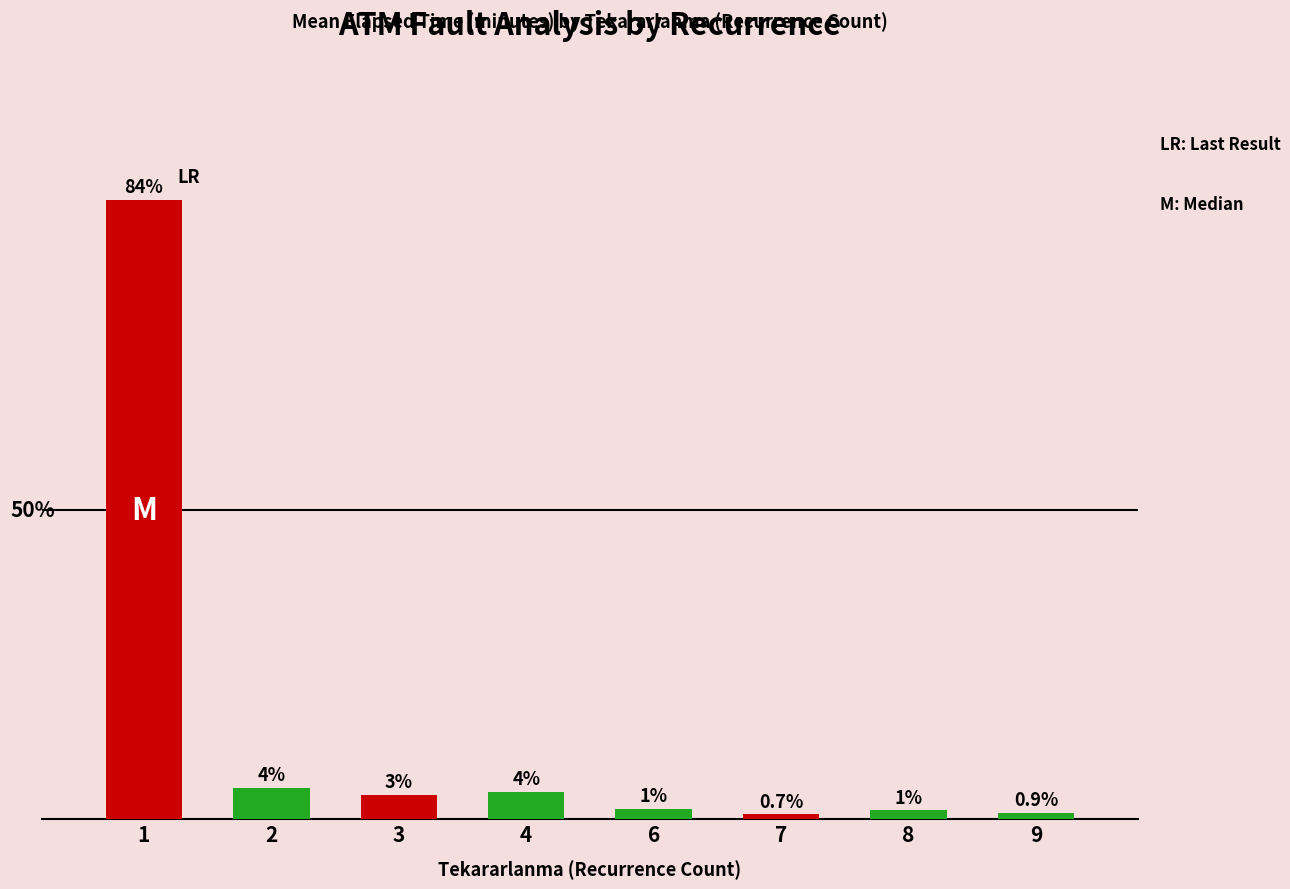

Are the bars horizontal?

No